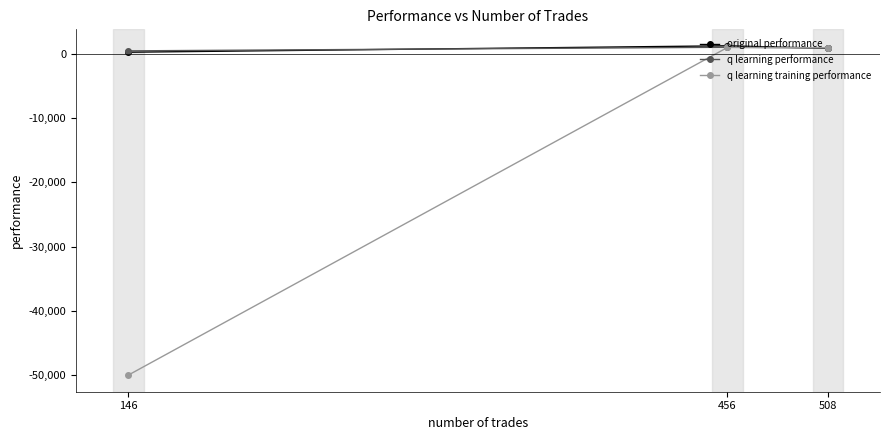

What is the difference between the highest and lowest values at 508?

110.8